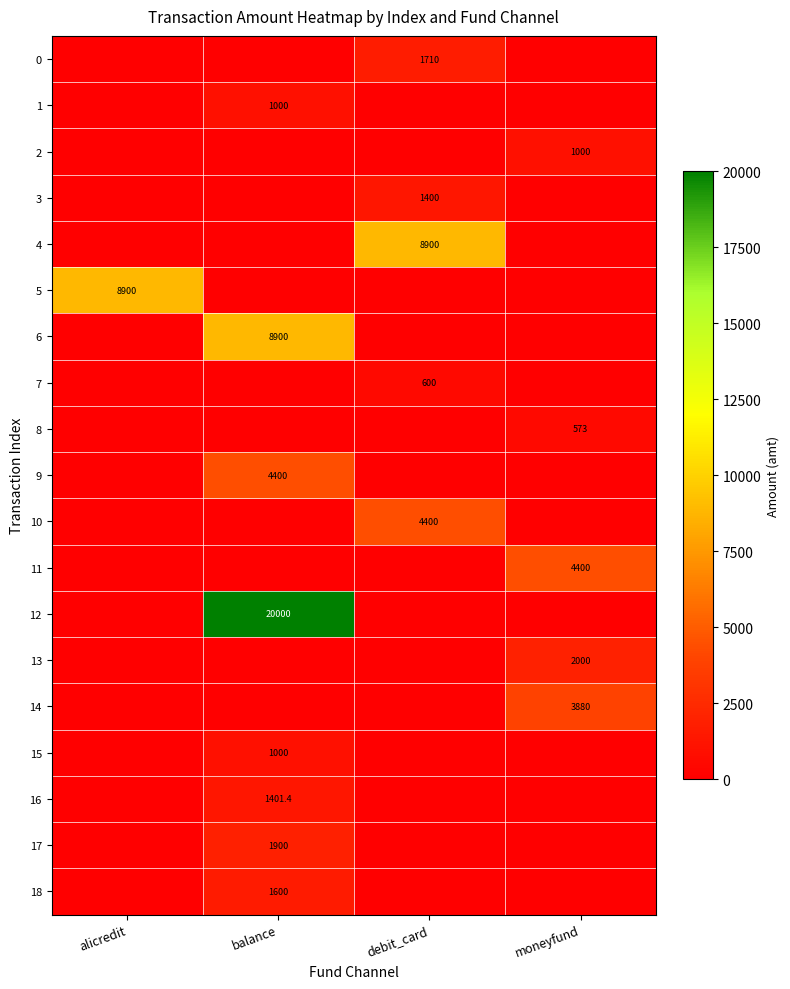

Count the number of data series in this chart.

19